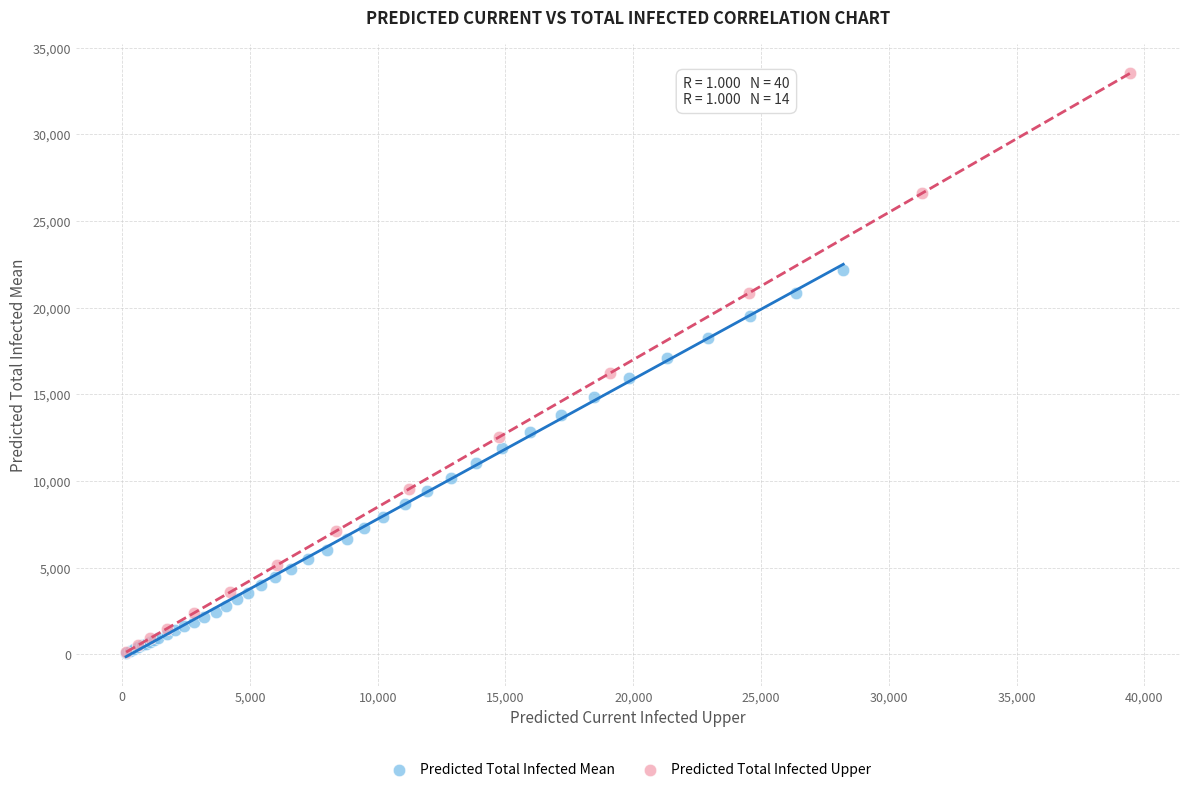

Which series reaches the maximum Y coordinate?

Predicted Total Infected Upper